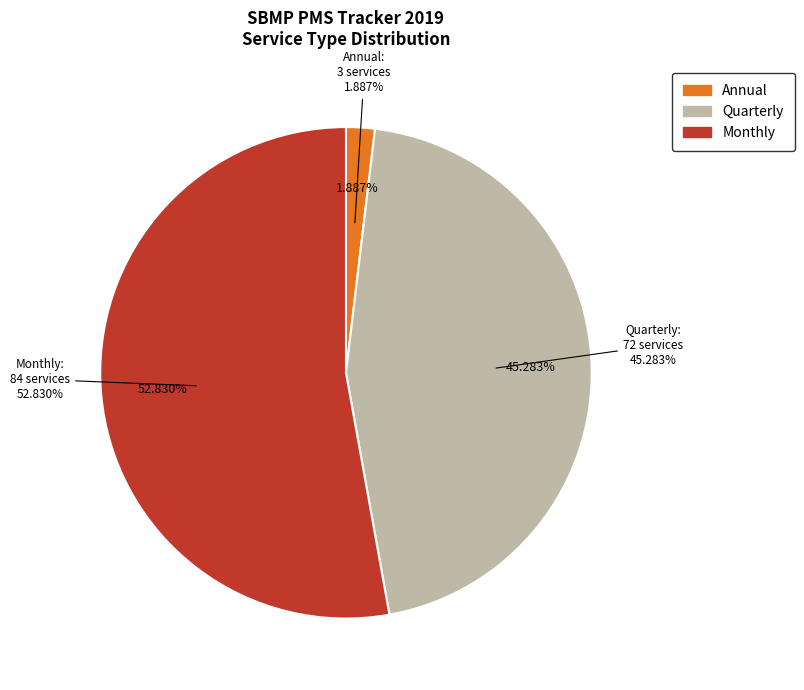

How many slices are in this pie chart?

3